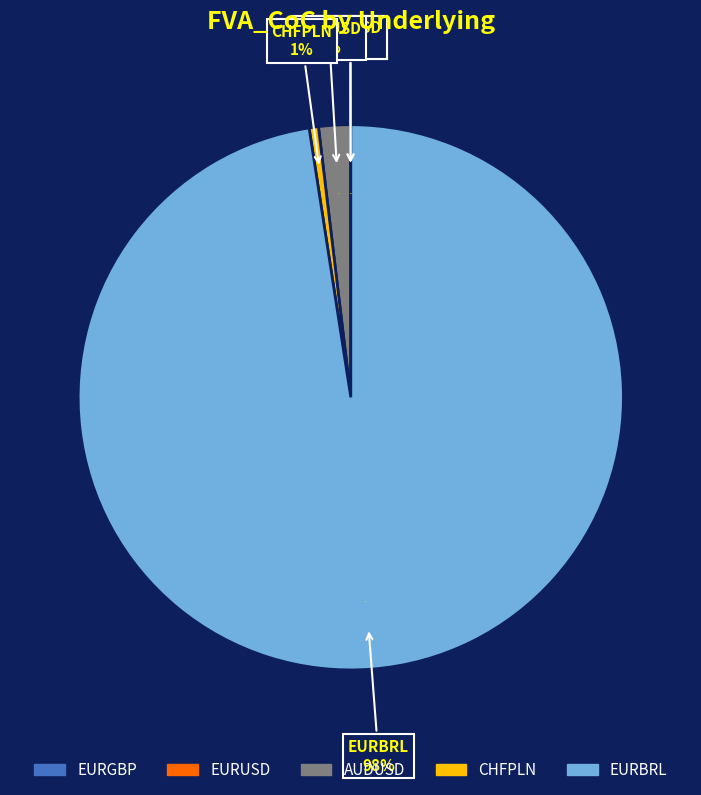

To the nearest percent, what is the difference between the CHFPLN and EURUSD slice percentages?

2%